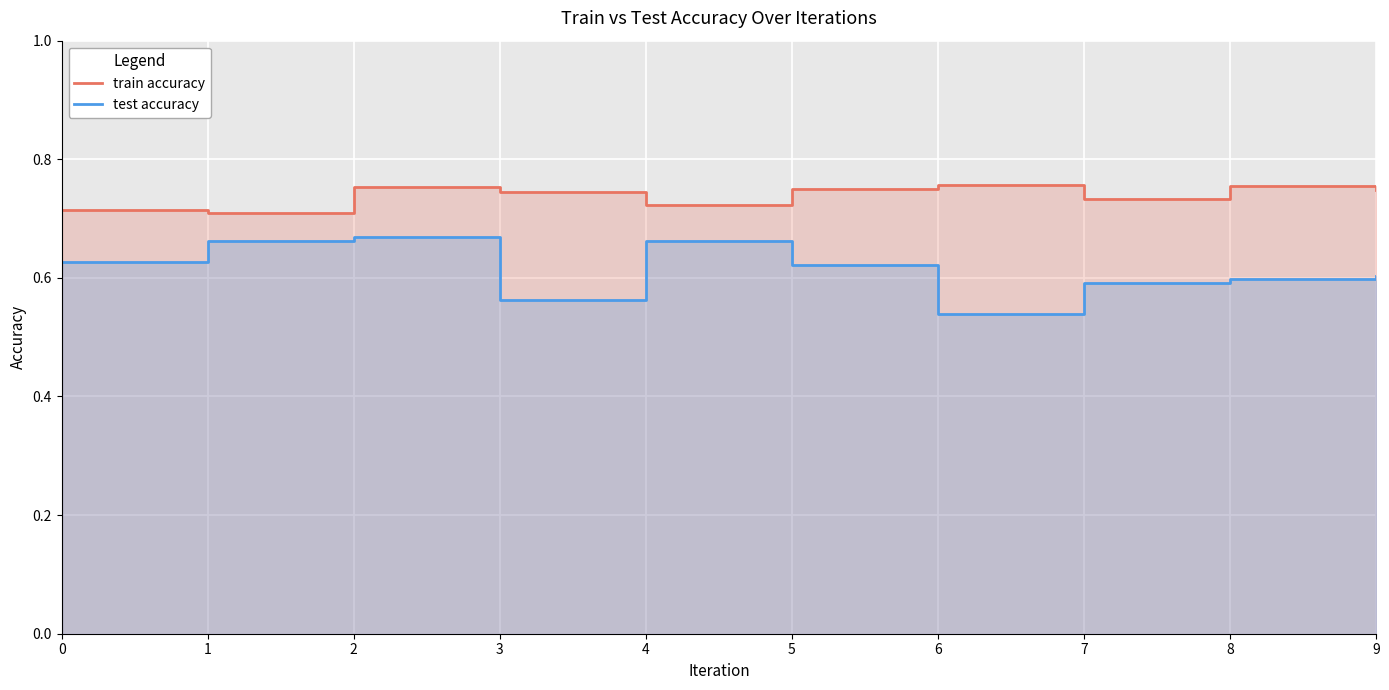

What is the maximum value for train accuracy?

0.8